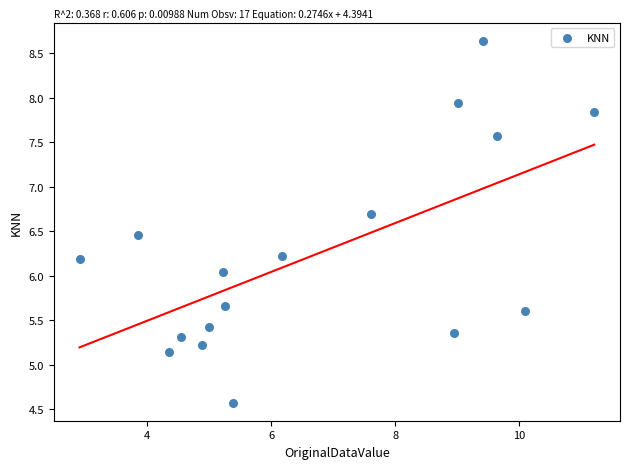

What is the range of Y values (max minus min)?

4.1